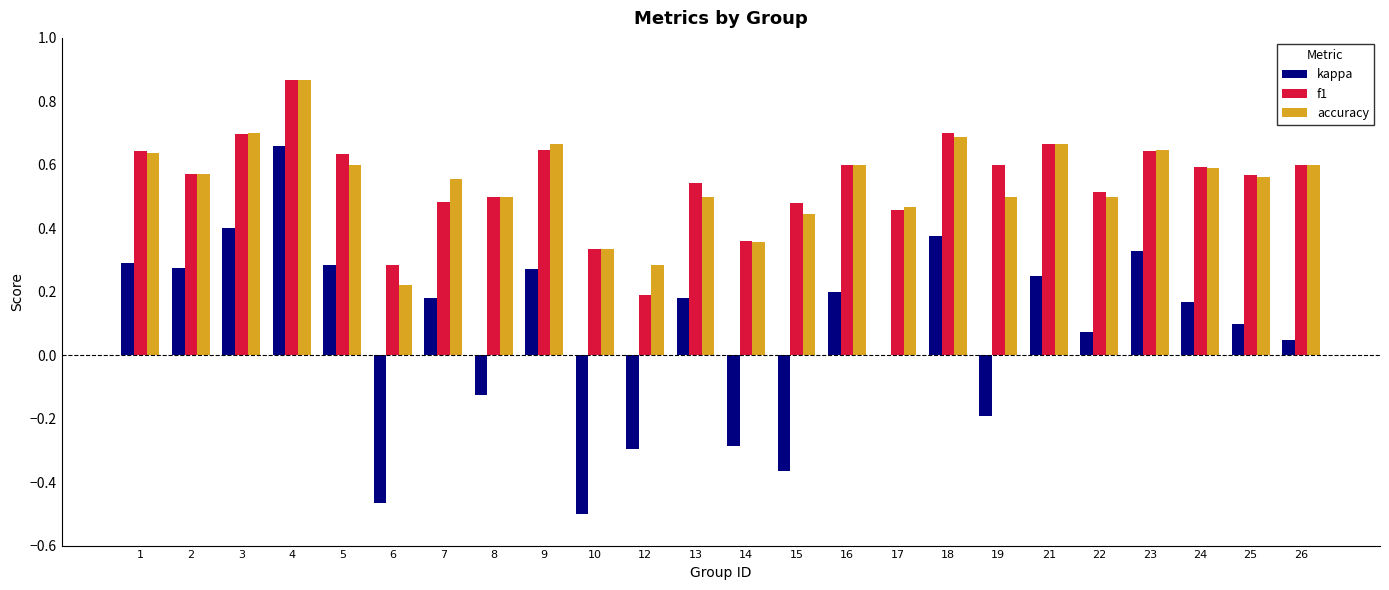

At which category is the sum across all series the highest?

4